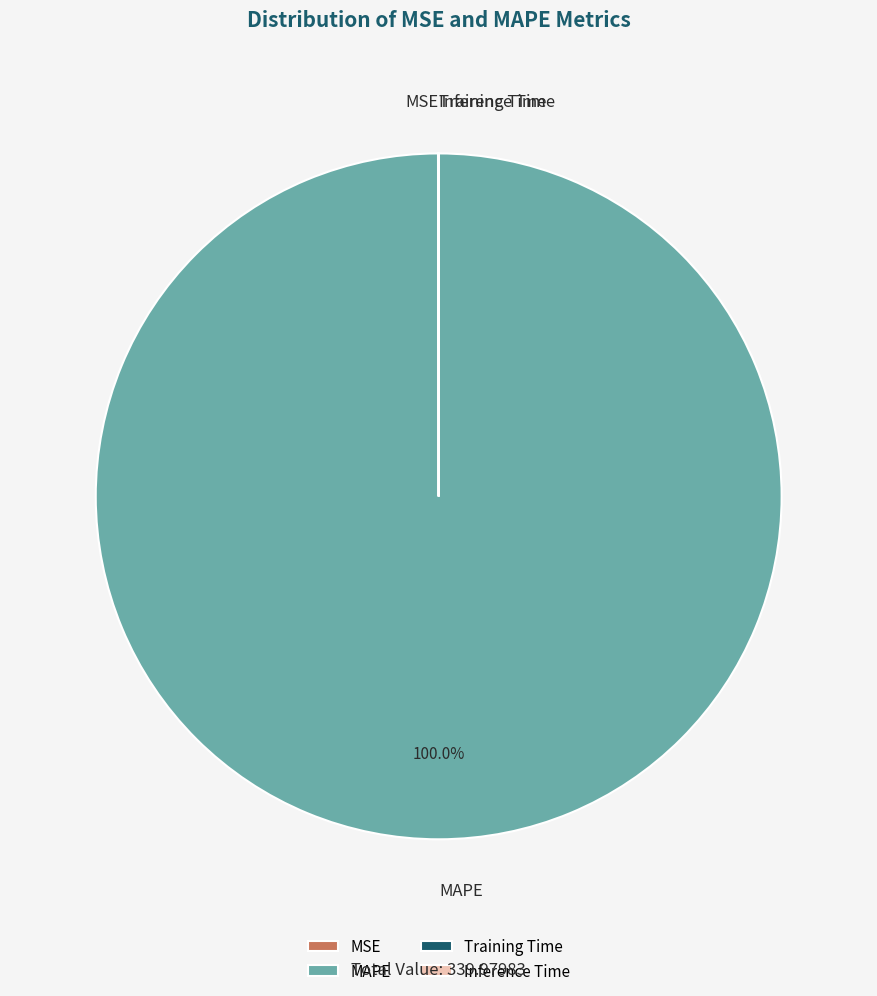

Which slice is the largest?

MAPE